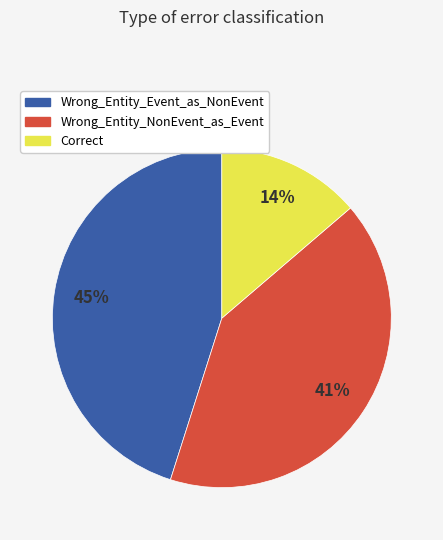

Is it true that Wrong_Entity_NonEvent_as_Event is 41% of the pie?

True